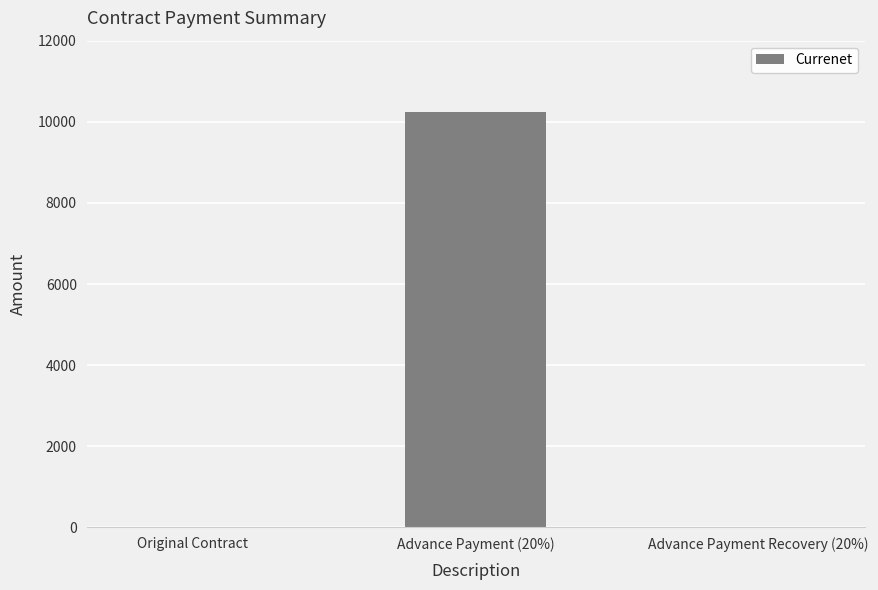

What is the change in value from Advance Payment (20%) to Advance Payment Recovery (20%)?

-10234